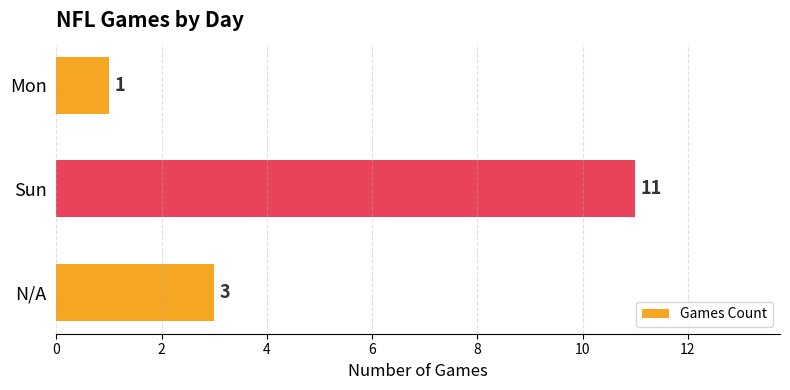

The chart shows a value of 1 at Mon. True or false?

True